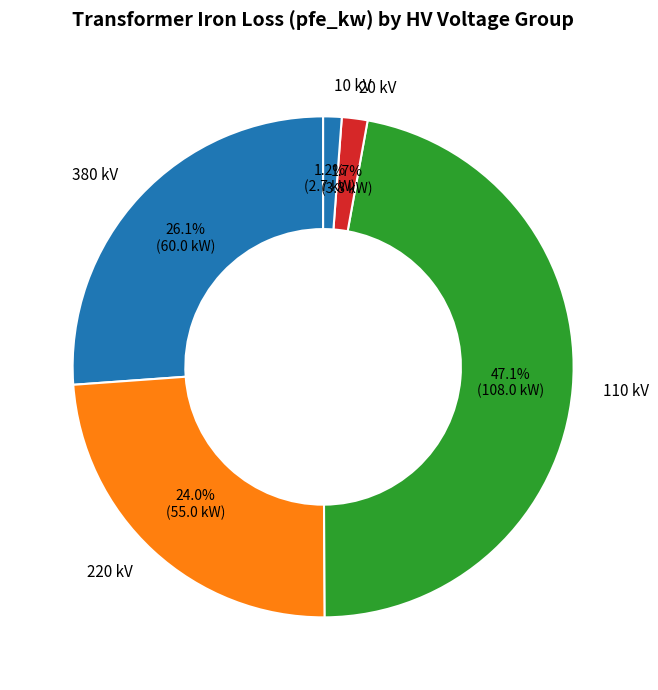

Does any single category account for the majority?

No